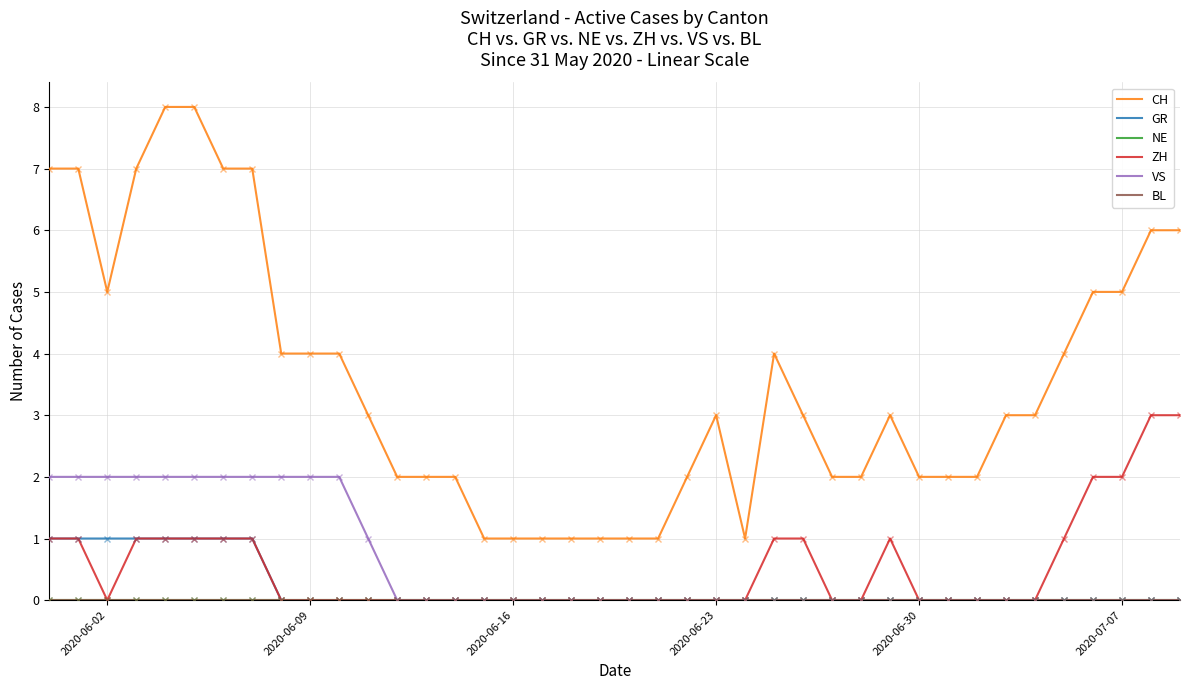

What is the difference between the maximum and minimum values in the GR series?

1